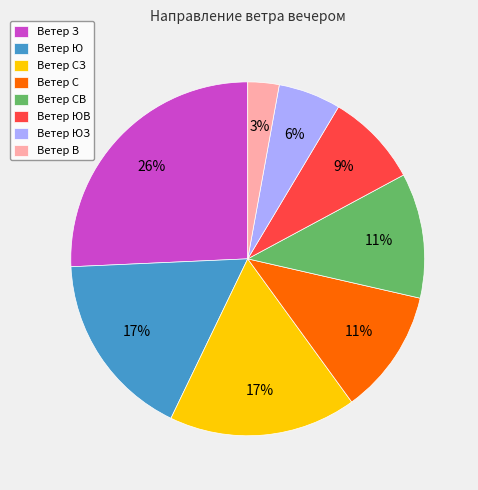

To the nearest percent, what is the difference between the largest and smallest slice percentages?

23%